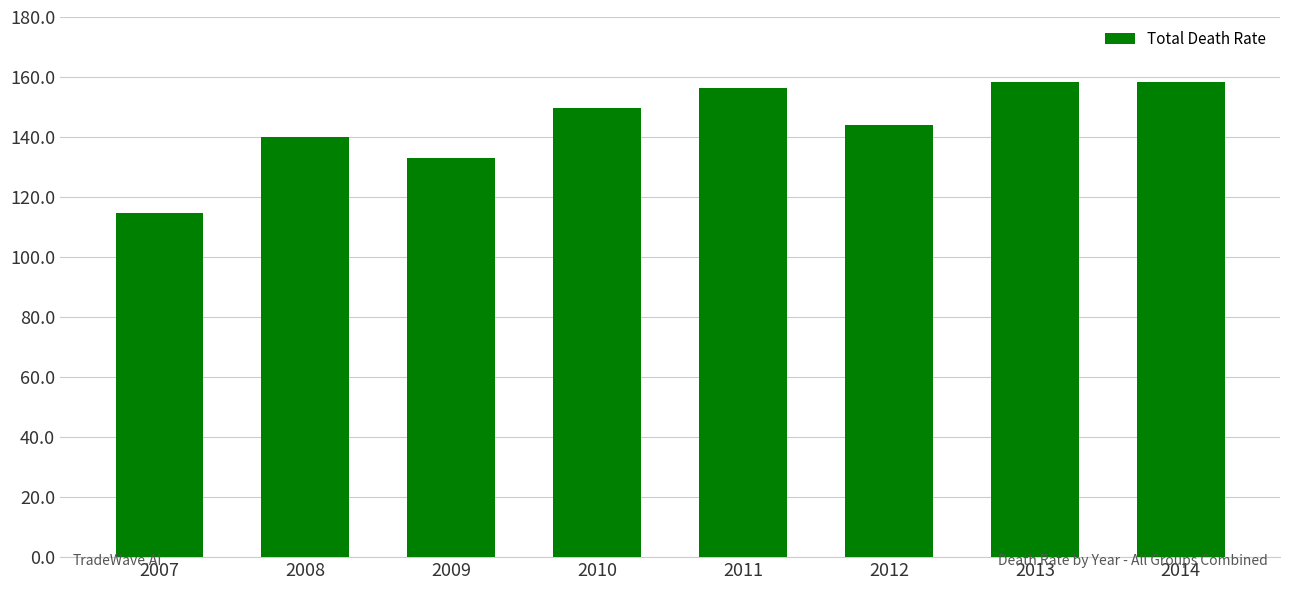

What is the value of the 8th bar from the left?

158.2